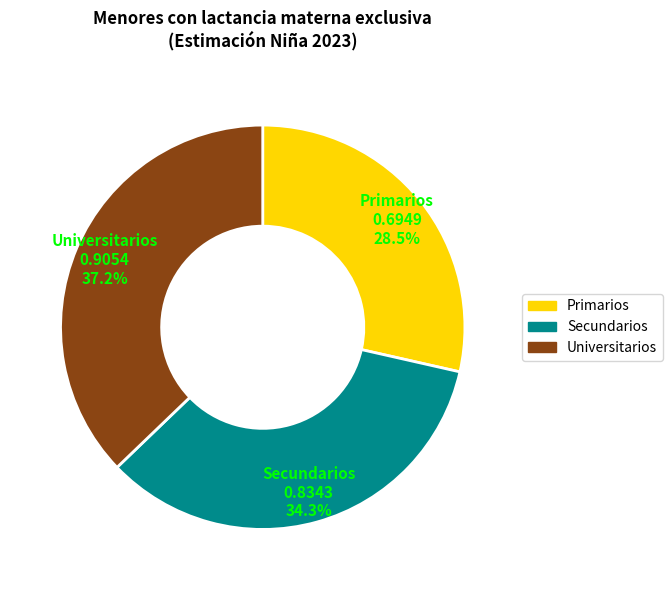

To the nearest percent, what is the difference between the largest and smallest slice percentages?

9%